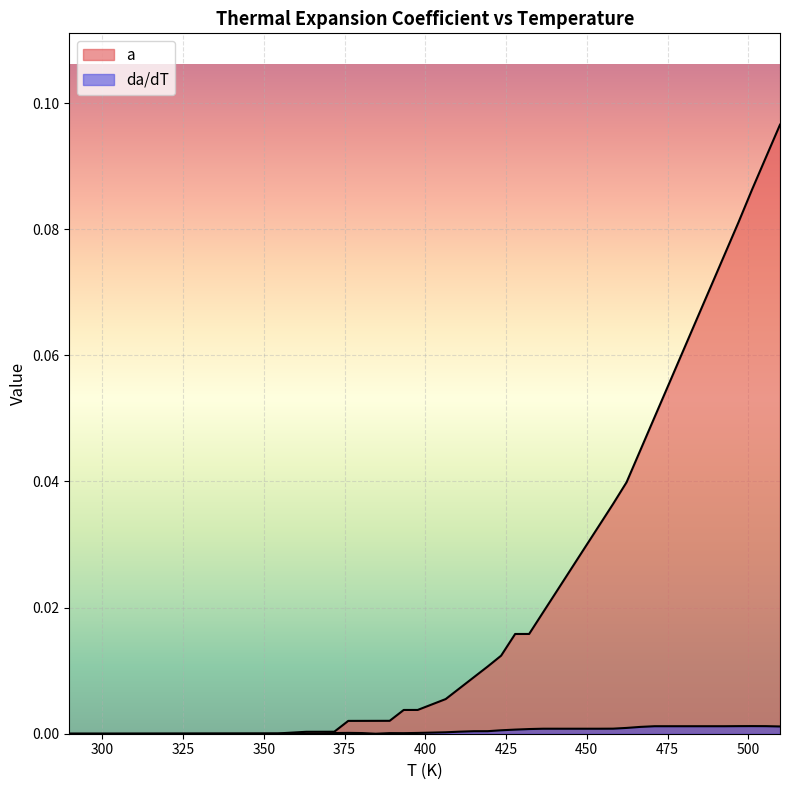

Where is the first local minimum for da/dT?

384.65